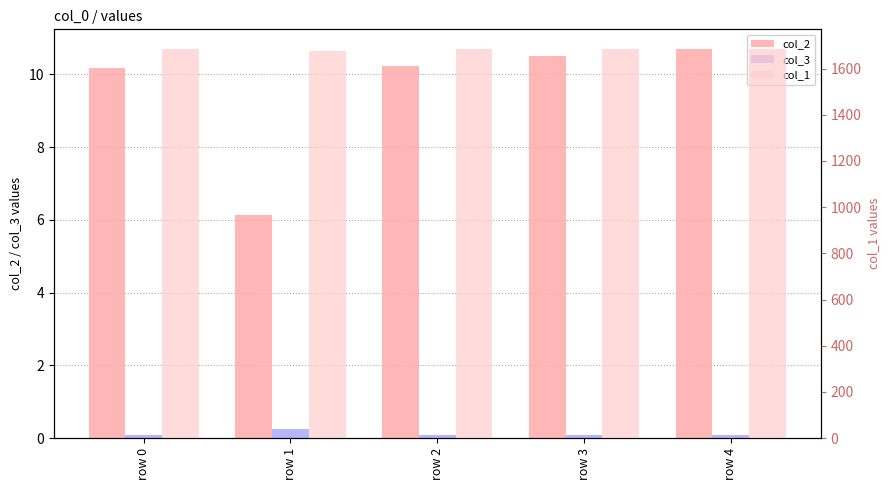

Is the value of col_2 at row 1 greater than the value of col_1 at row 3?

No